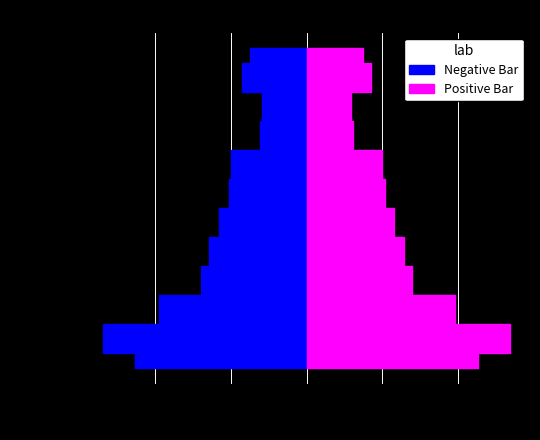

Reading left to right, list all the values displayed in this chart.

2009-07=15.0	2010-07=16.9	2011-07=11.8	2012-07=12.3	2013-07=19.9	2014-07=20.6	2015-07=23.1	2016-07=25.7	2017-07=28.0	2018-07=39.1	2019-07=53.7	2020-07=45.3